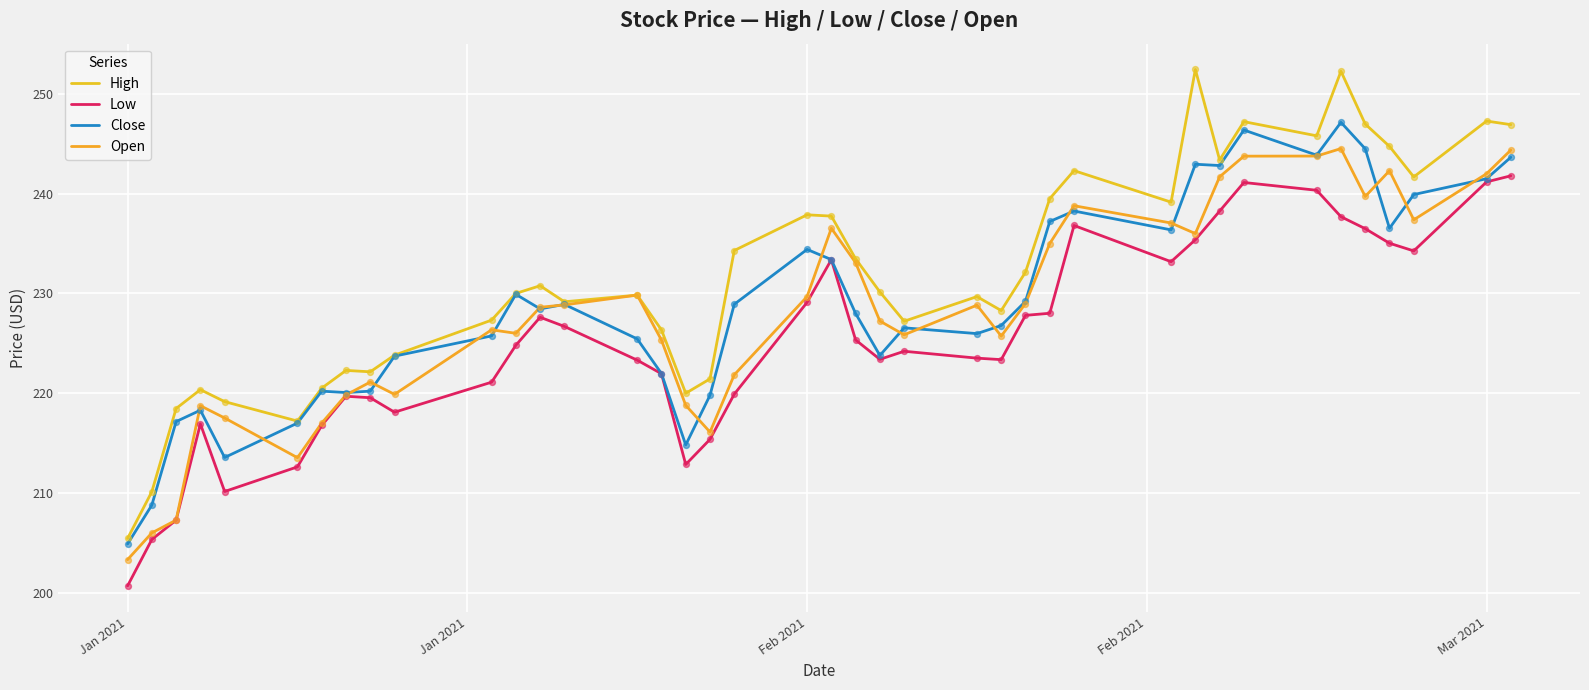

Does the chart have visible grid lines?

Yes